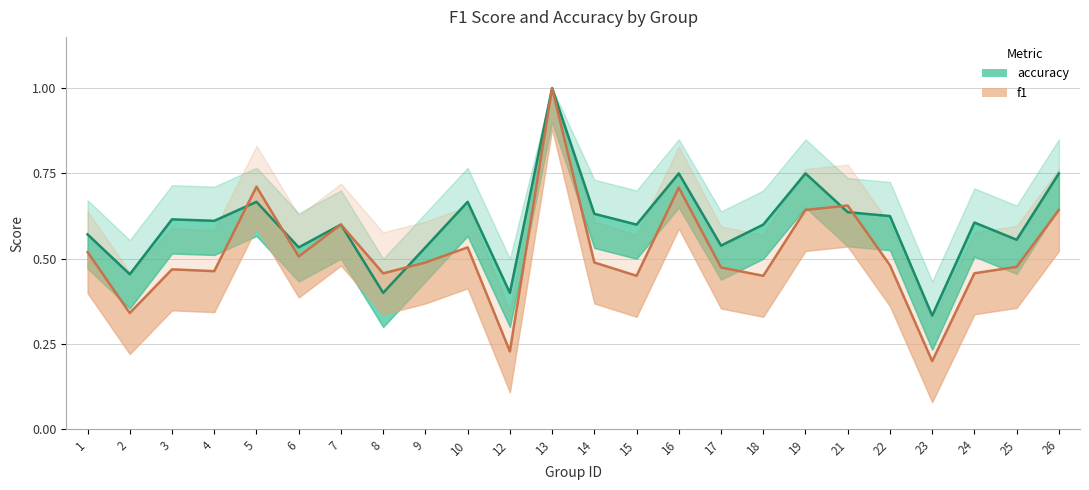

How many lines are shown in the chart?

2